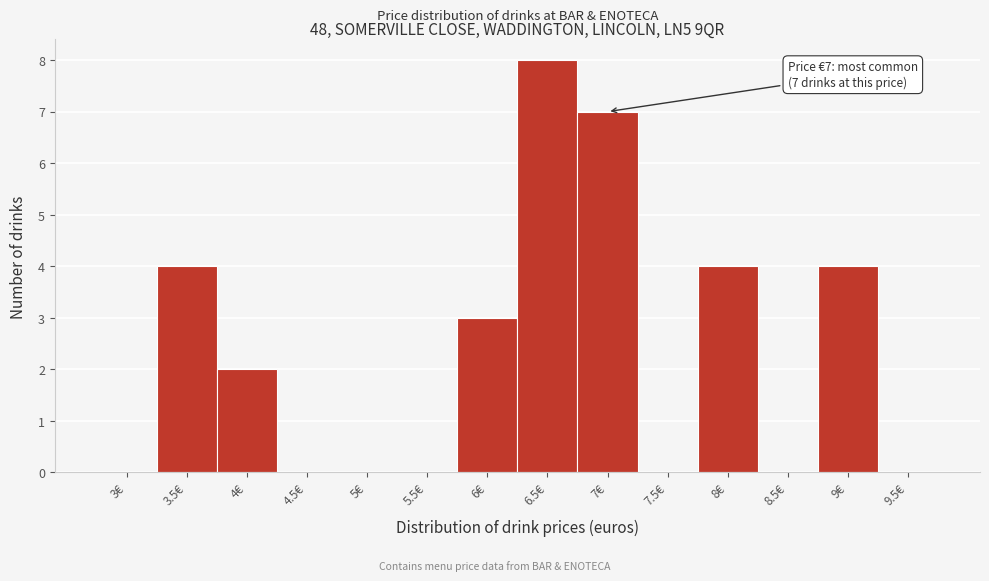

Reading left to right, extract all data points from this chart.

3€=0	3.5€=4	4€=2	4.5€=0	5€=0	5.5€=0	6€=3	6.5€=8	7€=7	7.5€=0	8€=4	8.5€=0	9€=4	9.5€=0